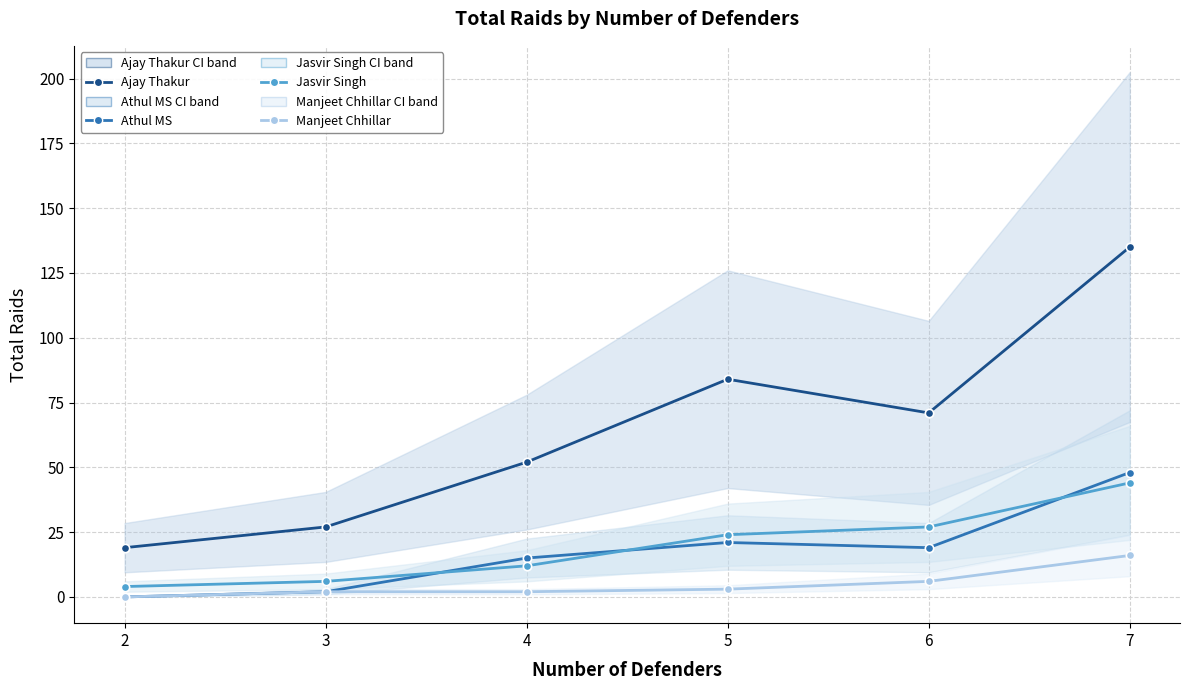

In Ajay Thakur, how many points are higher than both neighbors (excluding endpoints)?

1